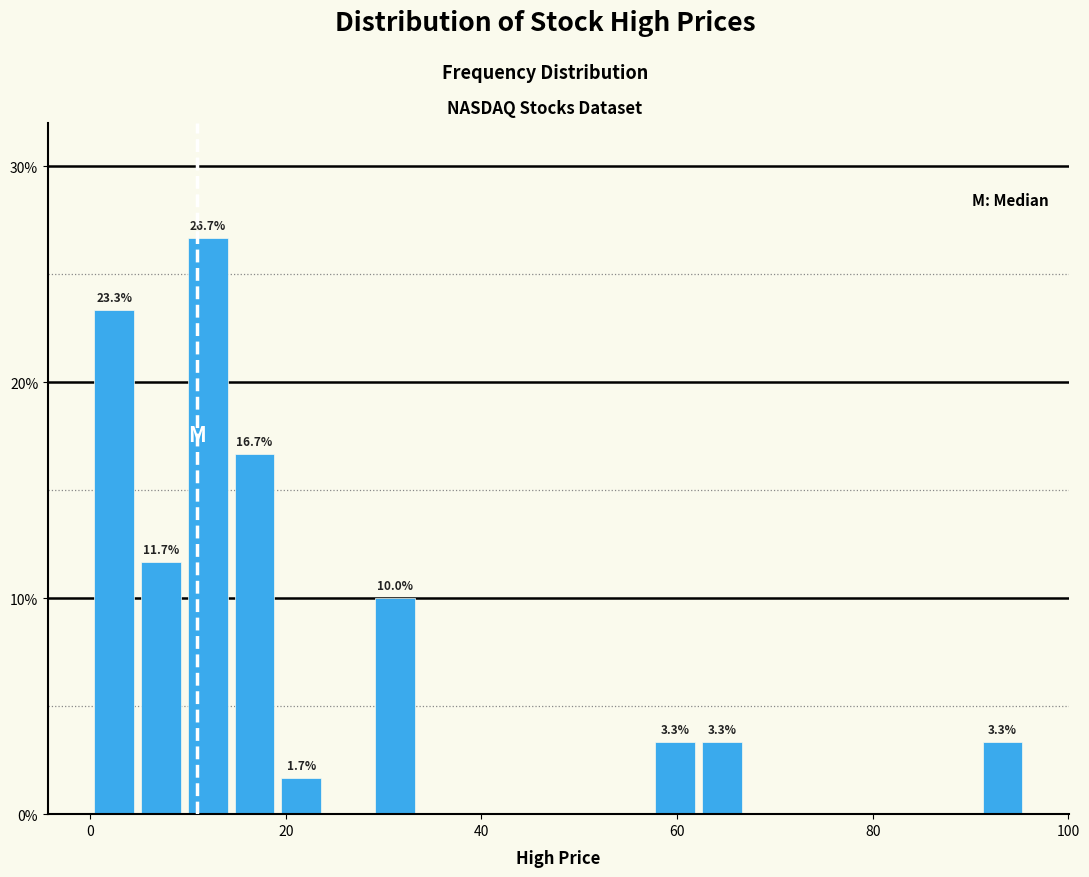

Read against the x-axis, roughly where is the centre of the tallest bar?

12